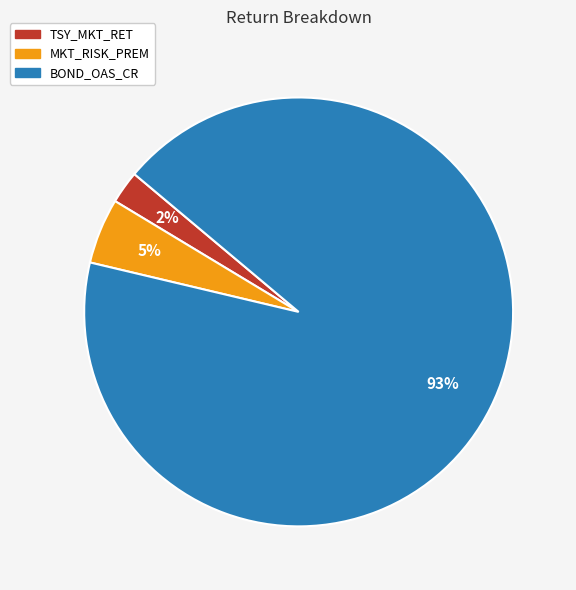

Do MKT_RISK_PREM and TSY_MKT_RET together represent more than half of the pie?

No